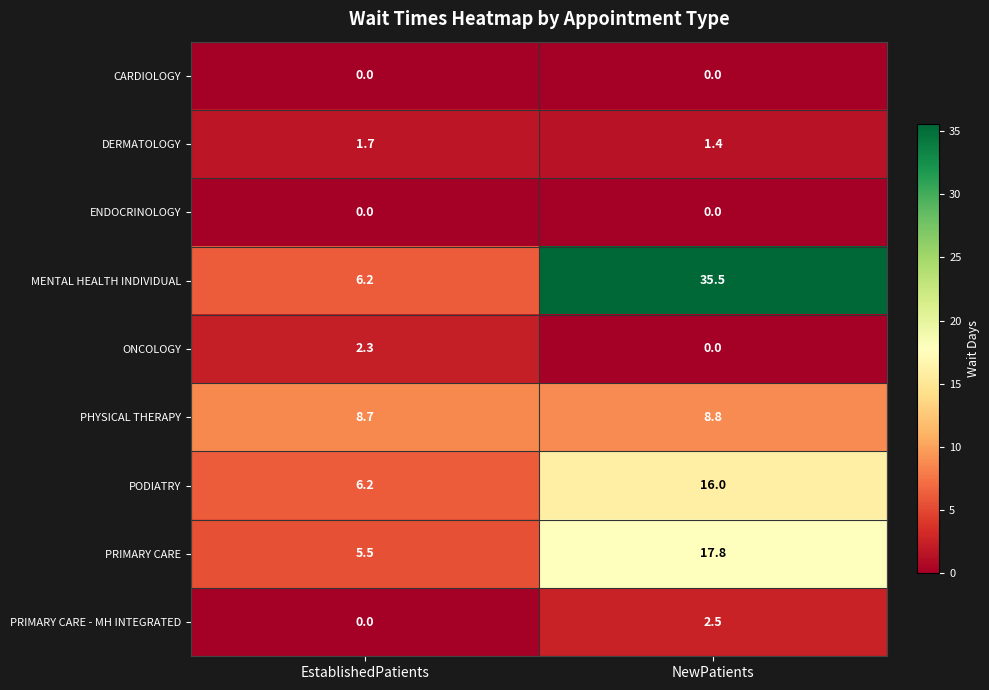

Reading left to right, extract all data points from this chart.

CARDIOLOGY: EstablishedPatients=0.0	NewPatients=0.0
DERMATOLOGY: EstablishedPatients=1.7	NewPatients=1.4
ENDOCRINOLOGY: EstablishedPatients=0.0	NewPatients=0.0
MENTAL HEALTH INDIVIDUAL: EstablishedPatients=6.2	NewPatients=35.5
ONCOLOGY: EstablishedPatients=2.3	NewPatients=0.0
PHYSICAL THERAPY: EstablishedPatients=8.7	NewPatients=8.8
PODIATRY: EstablishedPatients=6.2	NewPatients=16.0
PRIMARY CARE: EstablishedPatients=5.5	NewPatients=17.8
PRIMARY CARE - MH INTEGRATED: EstablishedPatients=0.0	NewPatients=2.5